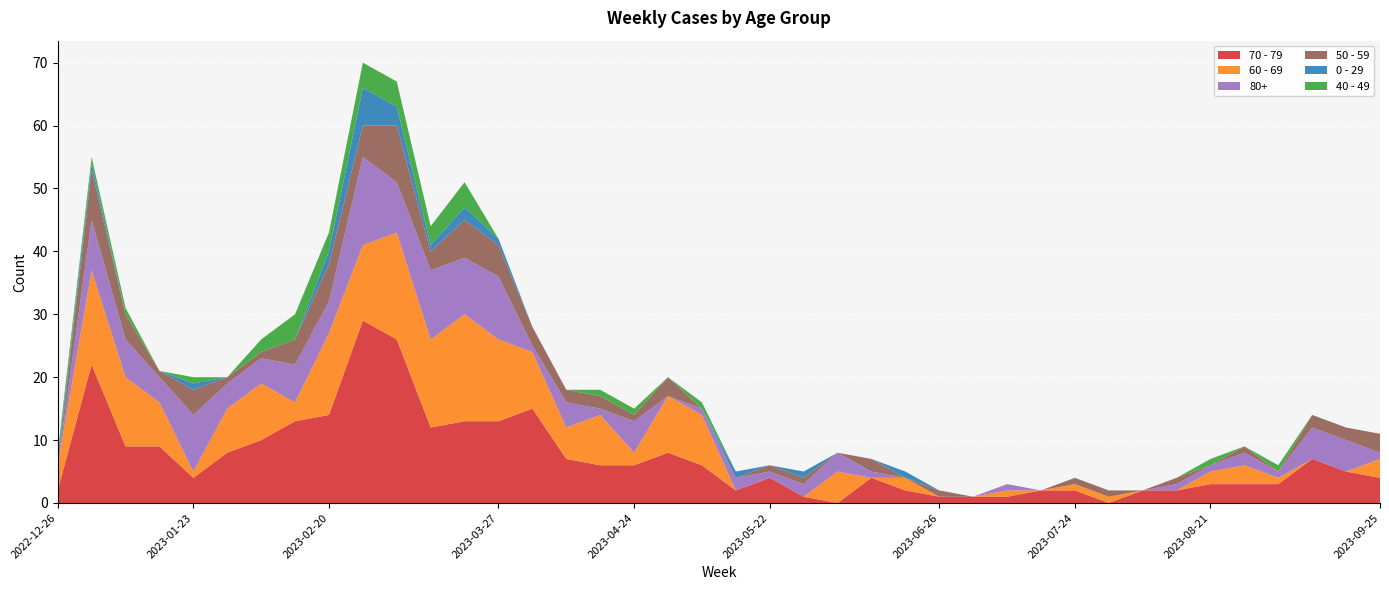

Reading left to right, transcribe all the data shown in this chart.

70 - 79: 2	22	9	9	4	8	10	13	14	29	26	12	13	13	15	7	6	6	8	6	2	4	1	0	4	2	1	1	1	2	2	0	2	2	3	3	3	7	5	4
60 - 69: 4	15	11	7	1	7	9	3	13	12	17	14	17	13	9	5	8	2	9	8	0	0	0	5	0	2	0	0	1	0	1	1	0	0	2	3	1	0	0	3
80+: 0	8	6	4	9	4	4	6	5	14	8	11	9	10	1	4	1	5	0	1	2	1	2	3	1	0	0	0	1	0	0	0	0	1	1	2	1	5	5	1
50 - 59: 0	8	4	1	4	1	1	4	6	5	9	3	6	5	3	2	2	1	3	0	0	1	1	0	2	0	1	0	0	0	1	1	0	1	0	1	0	2	2	3
0 - 29: 1	1	0	0	1	0	0	0	2	6	3	1	2	1	0	0	0	0	0	0	1	0	1	0	0	1	0	0	0	0	0	0	0	0	0	0	0	0	0	0
40 - 49: 1	1	1	0	1	0	2	4	3	4	4	3	4	0	0	0	1	1	0	1	0	0	0	0	0	0	0	0	0	0	0	0	0	0	1	0	1	0	0	0